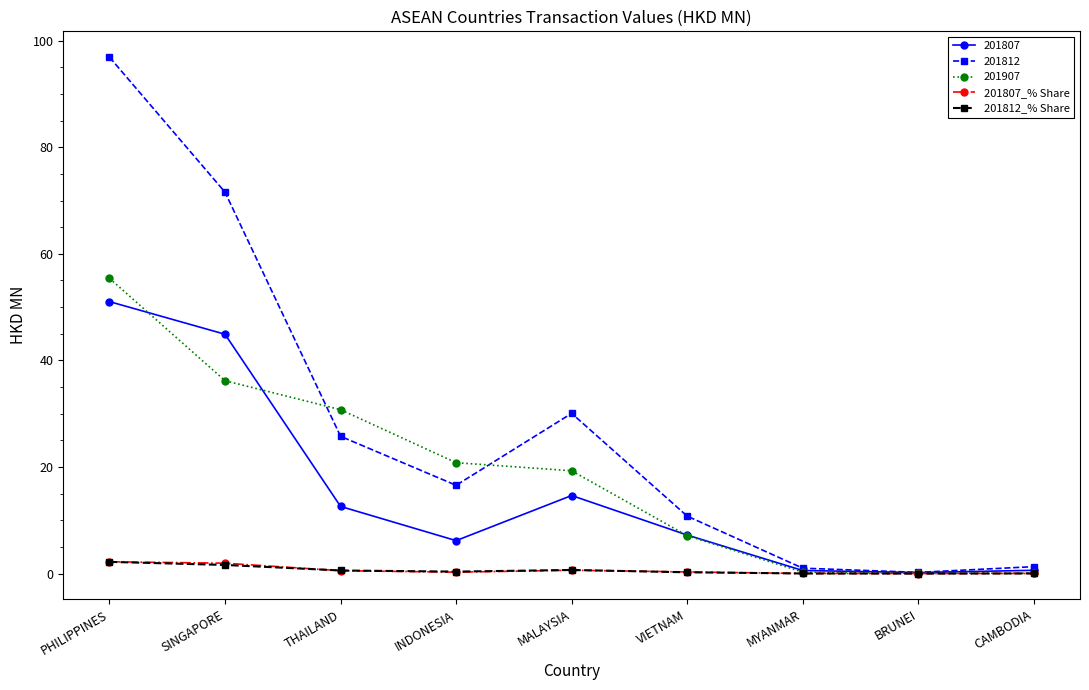

Where is 201812 nearest to the value 48?

MALAYSIA